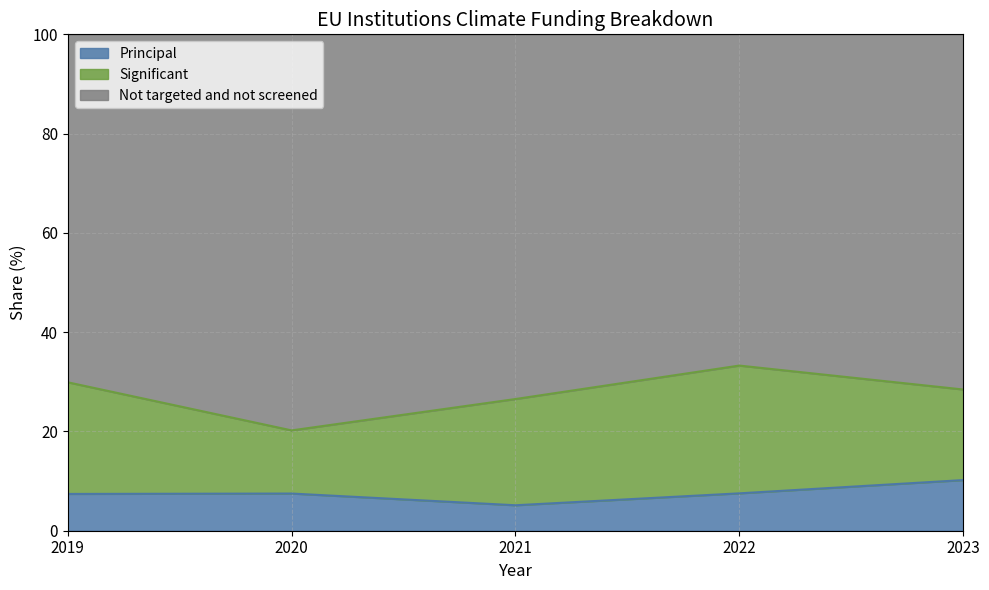

Which series has the widest spread of values?

Not targeted and not screened